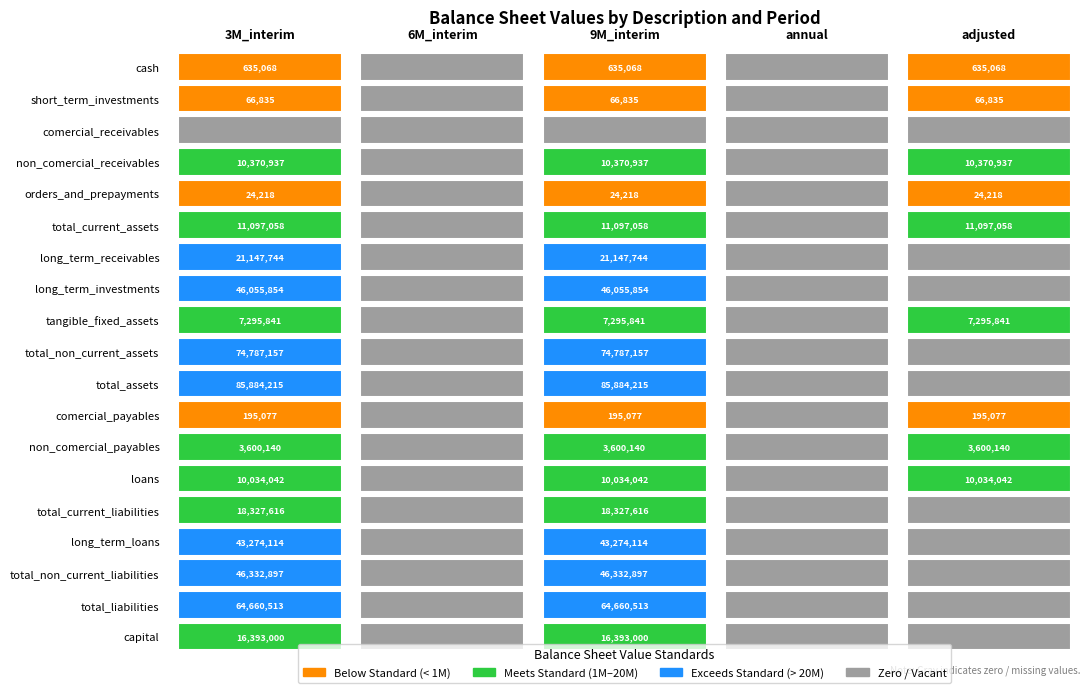

Which series changed the most between 0 and 2?

cash